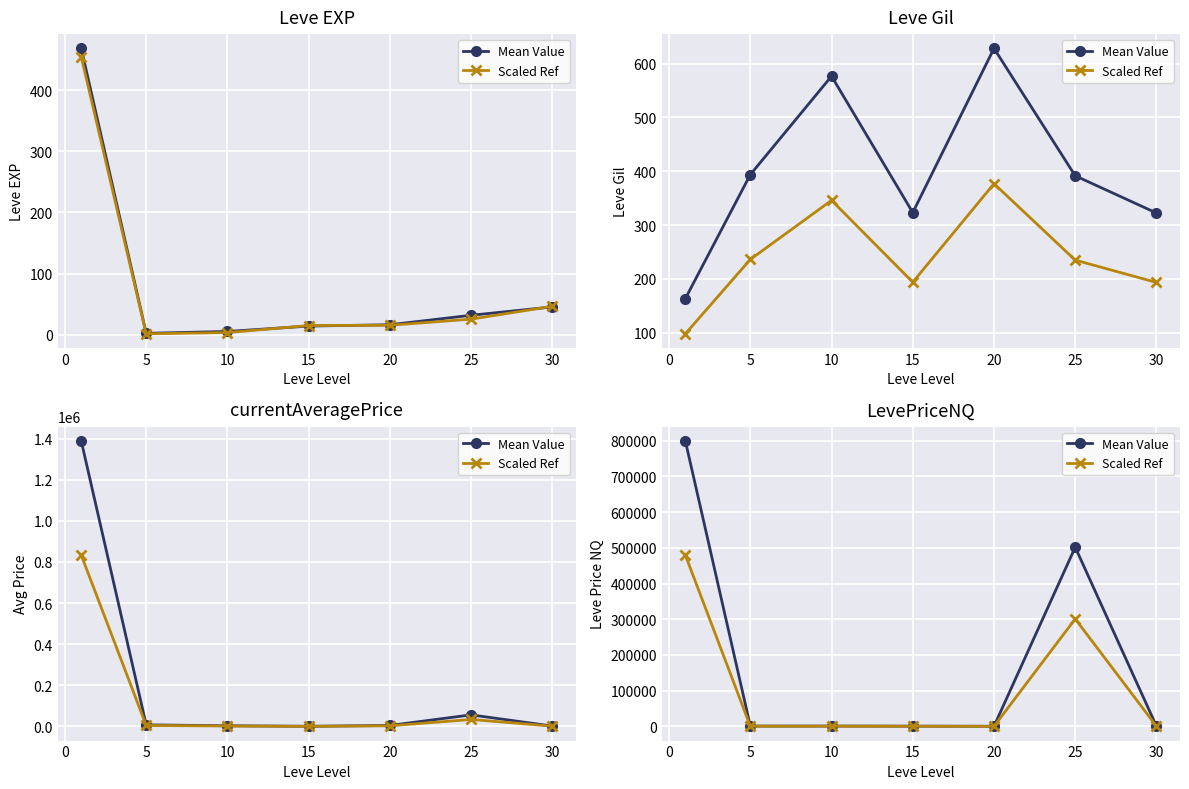

True or false: Scaled Ref has a value of 217.9 at 5.

False